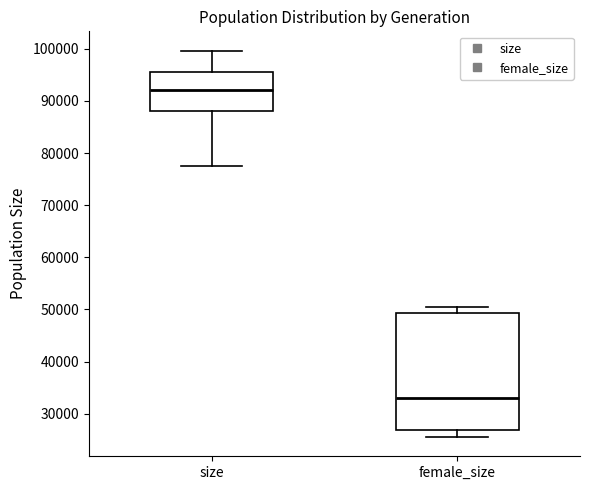

Reading left to right, read every box against the y-axis: the position of its median line, the range the box covers, and the ends of its whiskers. The values are not printed on the chart, so give them approximately, as read against the axis.

size: median 92000, box 88000 to 95000, whiskers 77000 to 100000
female_size: median 33000, box 27000 to 49000, whiskers 26000 to 51000